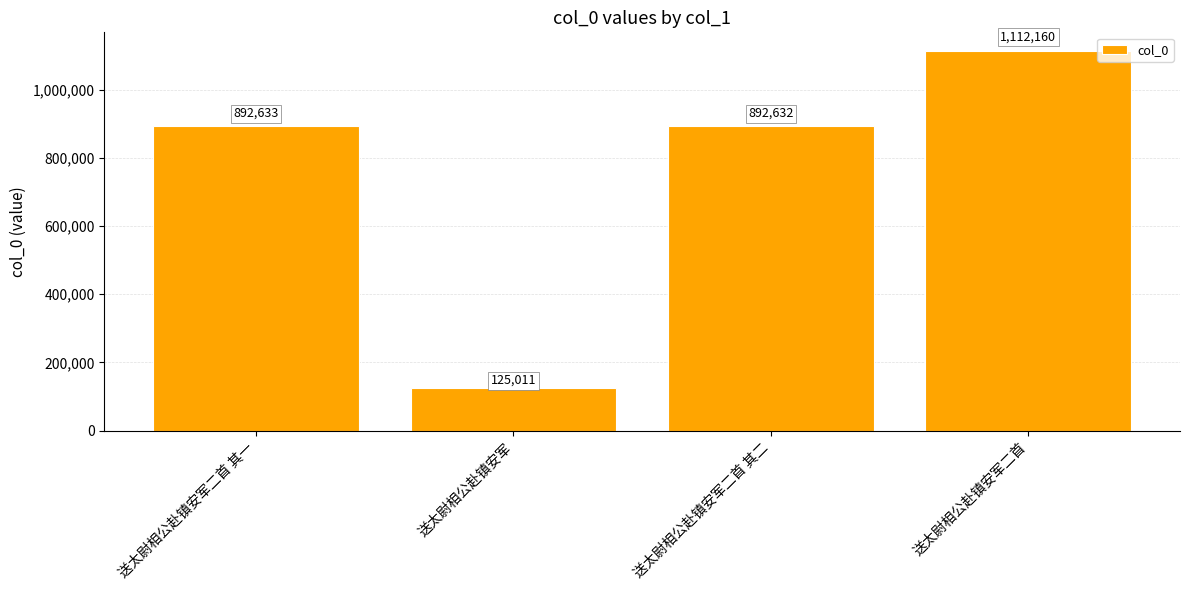

At which label is the value closest to 618585?

送太尉相公赴镇安军二首 其二